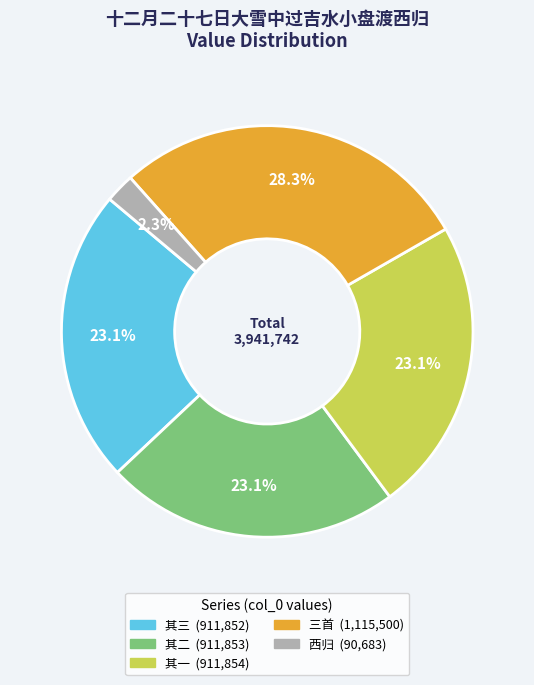

Is there a majority slice in this chart?

No